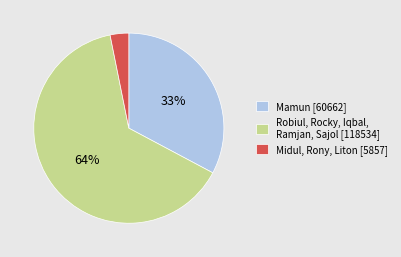

The Mamun [60662] slice represents 23% of the pie. True or false?

False